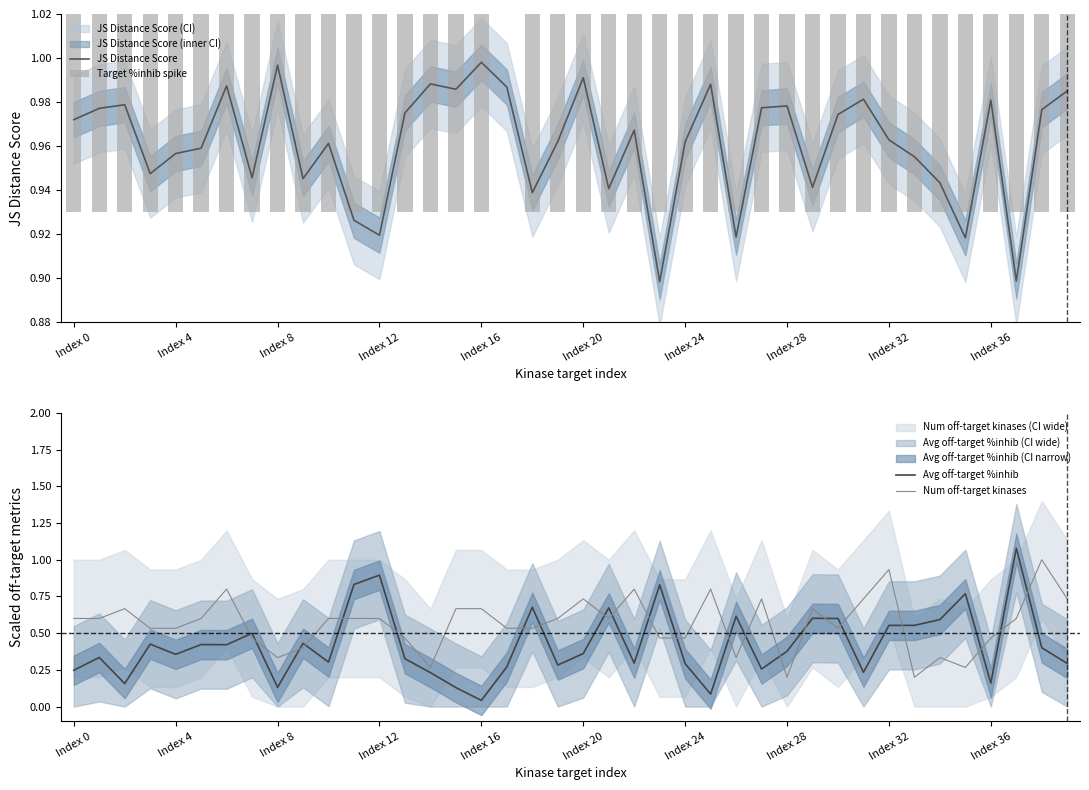

What are all the series names shown in the legend?

JS Distance Score, Target %inhib spike, Avg off-target %inhib, Num off-target kinases